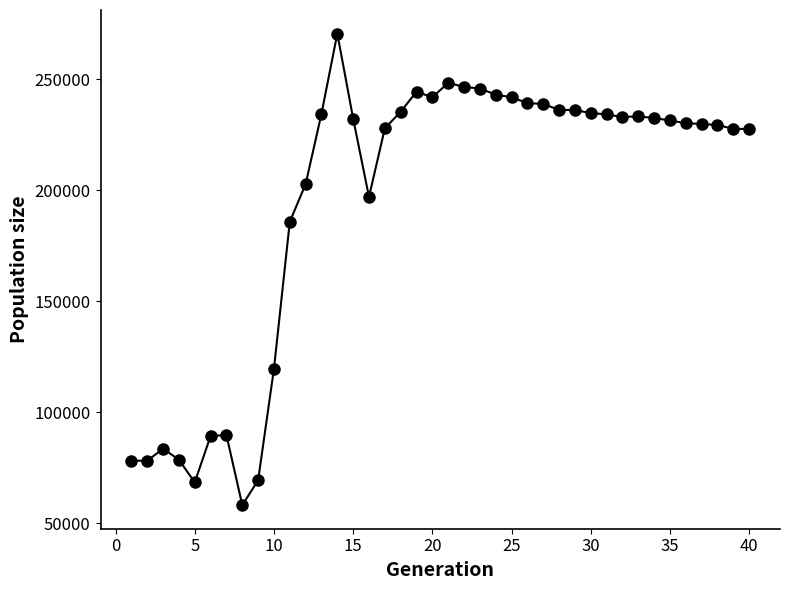

What is the sum of all values?

7807129